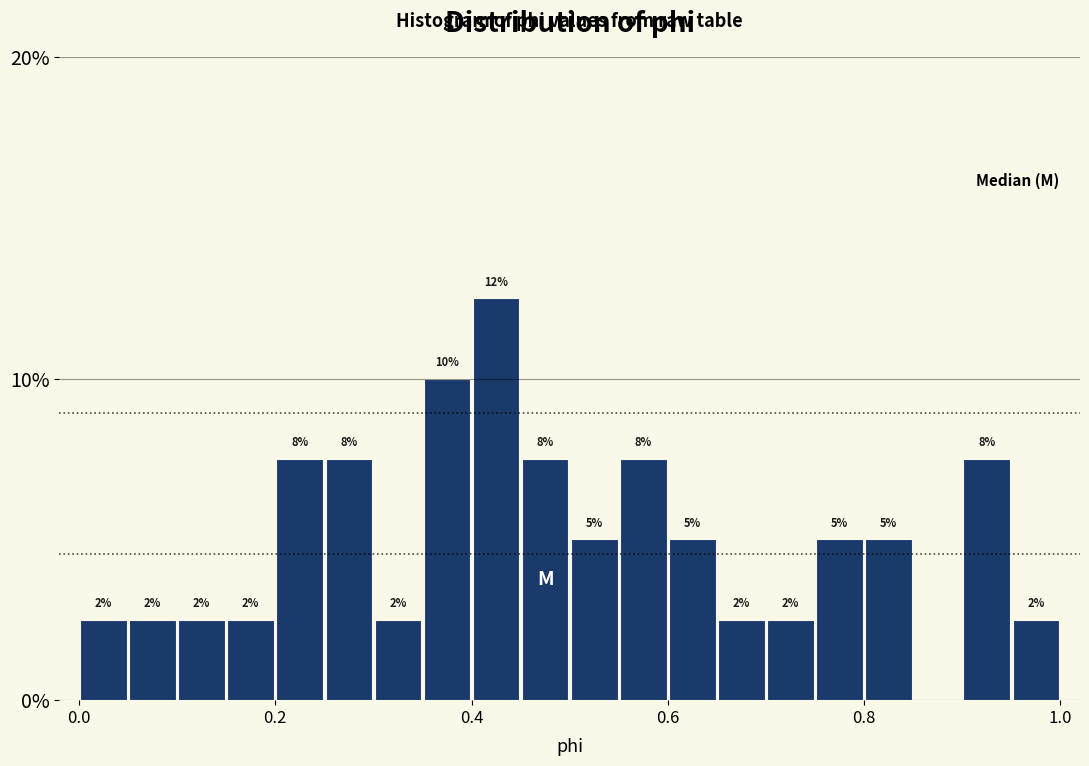

Read against the x-axis, roughly where is the centre of the tallest bar?

0.42